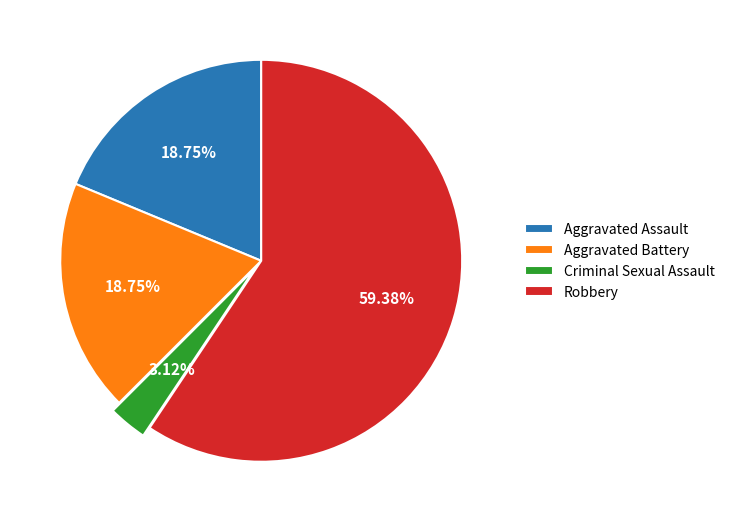

Which slice represents more than half of the pie?

Robbery